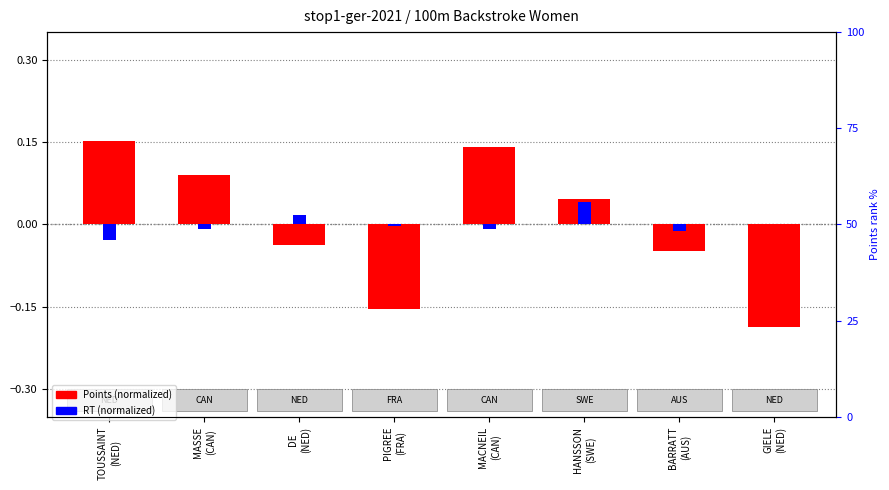

What is the difference between the second highest and second lowest values in the Points (normalized) series?

0.3